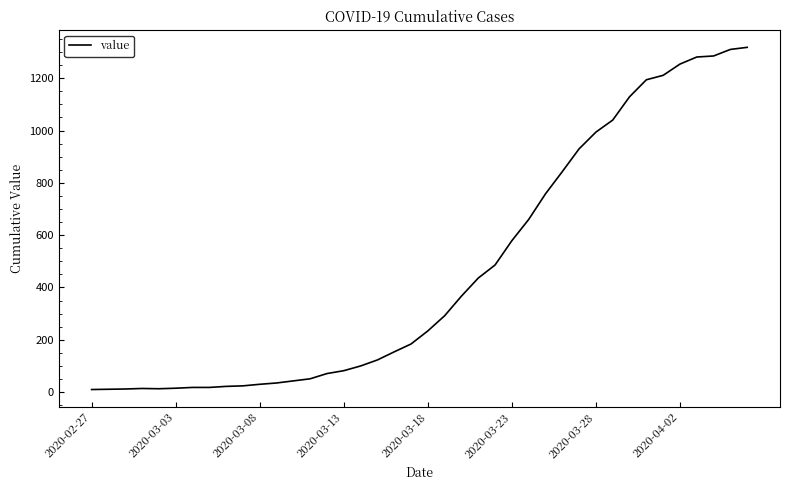

Is it true that the value at 2020-03-08 is 30?

True